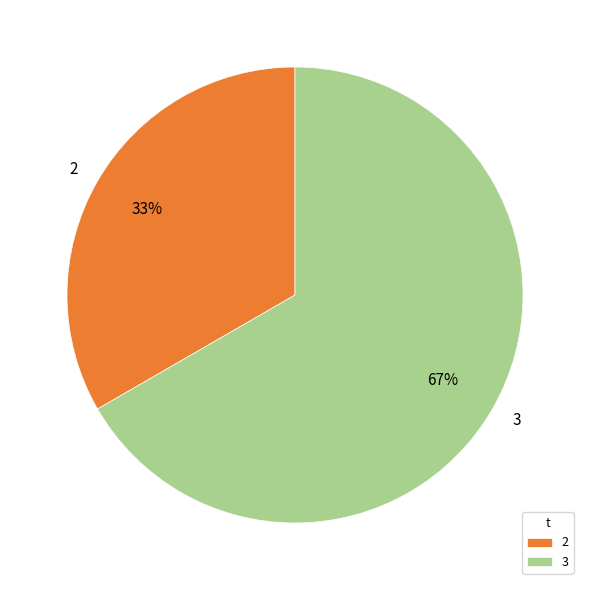

Which category has the smallest portion of the pie?

2